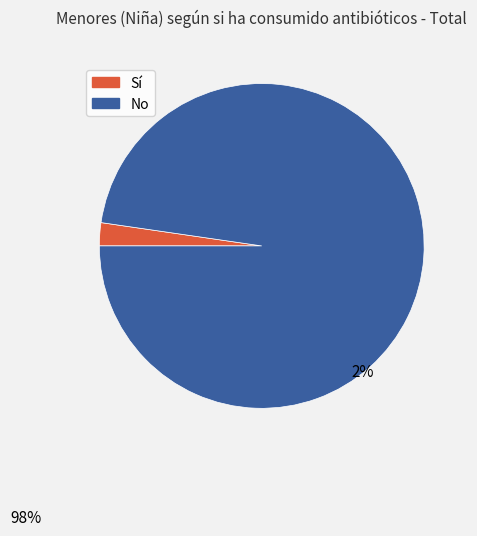

Does any single category account for the majority?

Yes